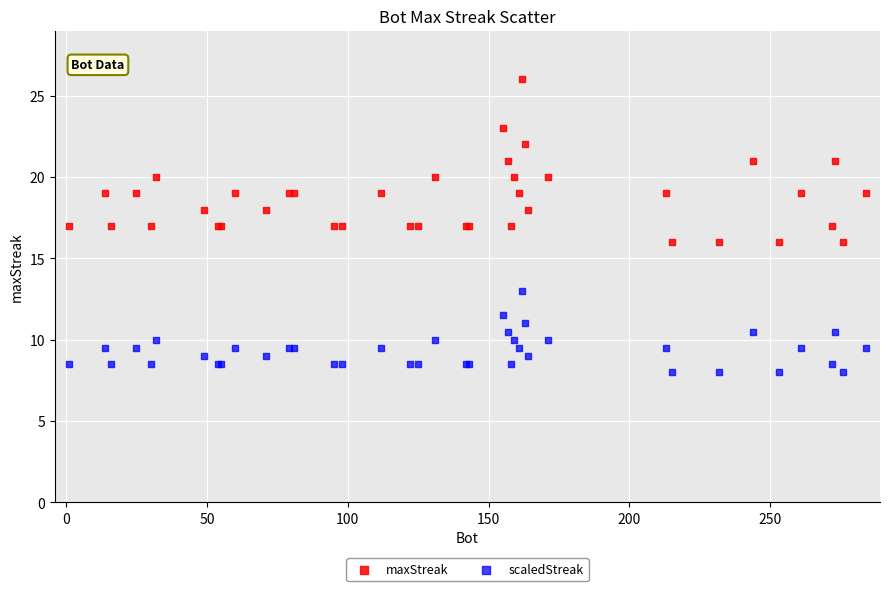

Which series has the largest Y range (max minus min)?

maxStreak